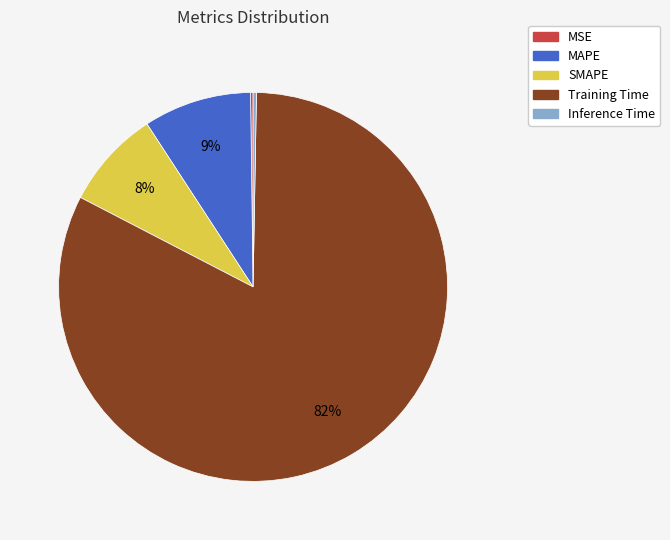

What percentage is the SMAPE slice, to the nearest percent?

8%